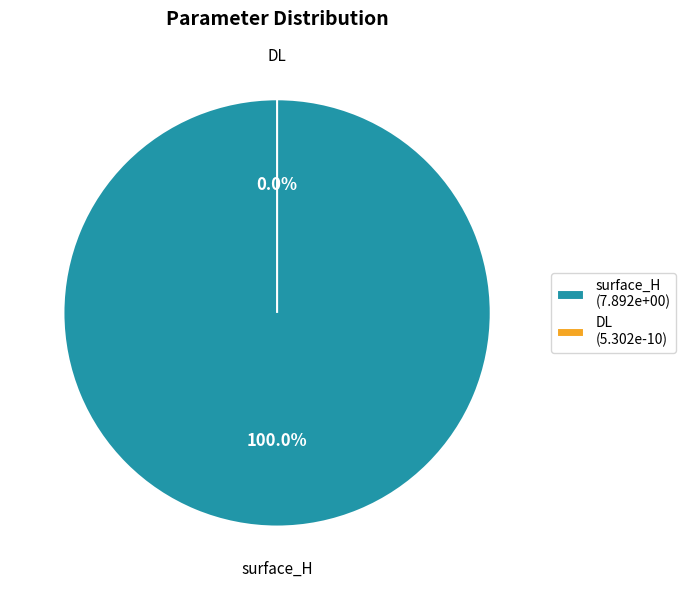

True or false: surface_H accounts for 99% of the total.

False